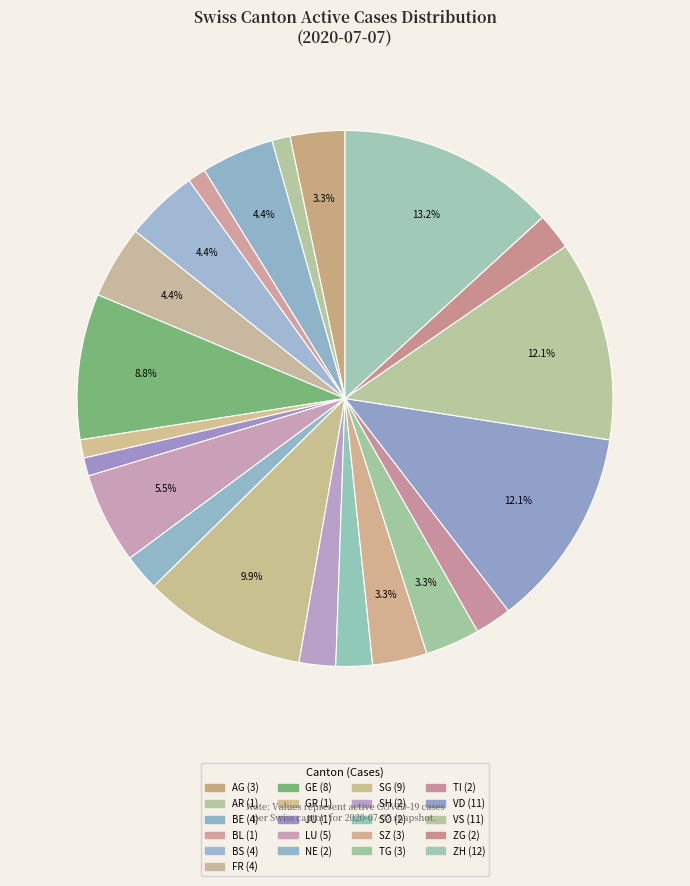

Does any single category account for the majority?

No